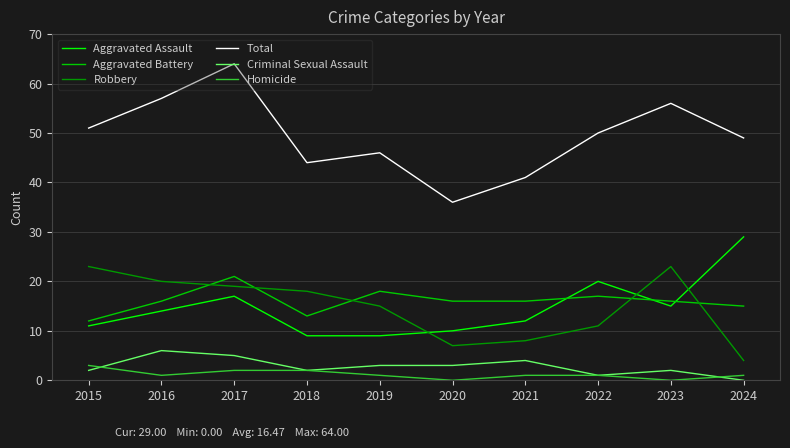

What are all the series names shown in the legend?

Aggravated Assault, Aggravated Battery, Robbery, Total, Criminal Sexual Assault, Homicide